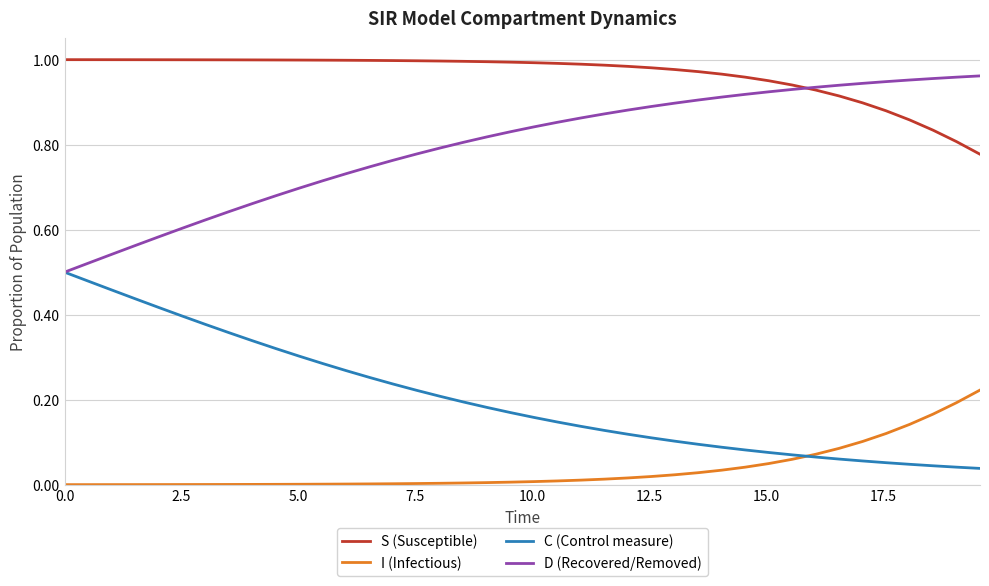

Which series has the largest total across all categories?

S (Susceptible)